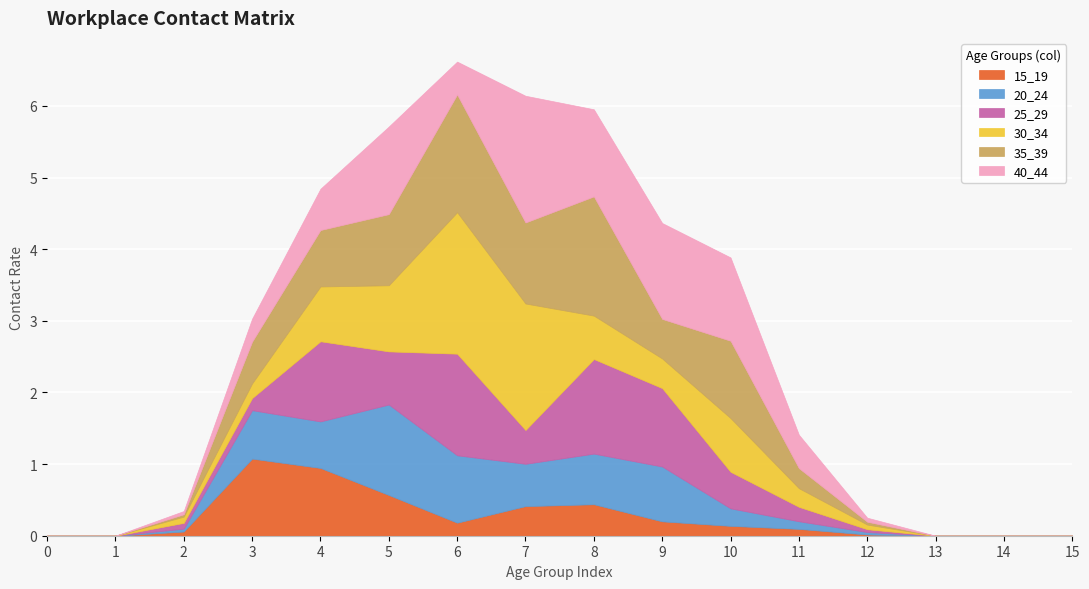

Rank the categories by 40_44 value from highest to lowest.

7, 9, 5, 8, 10, 4, 11, 6, 3, 12, 2, 0, 1, 13, 14, 15